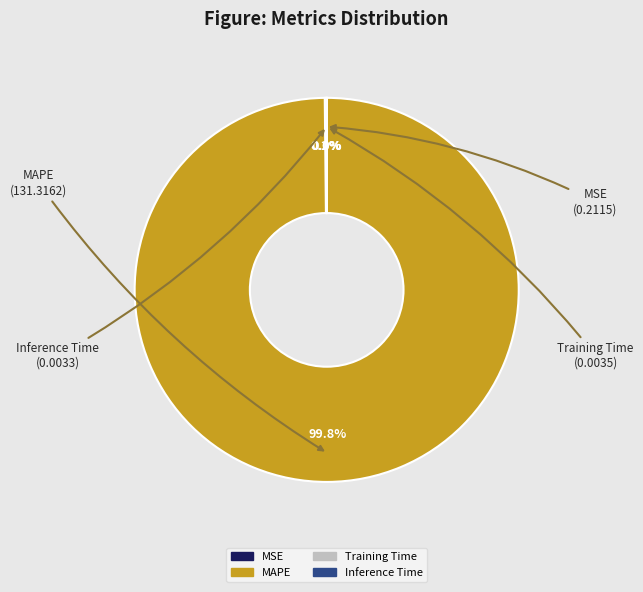

What is the largest slice in the pie chart?

MAPE